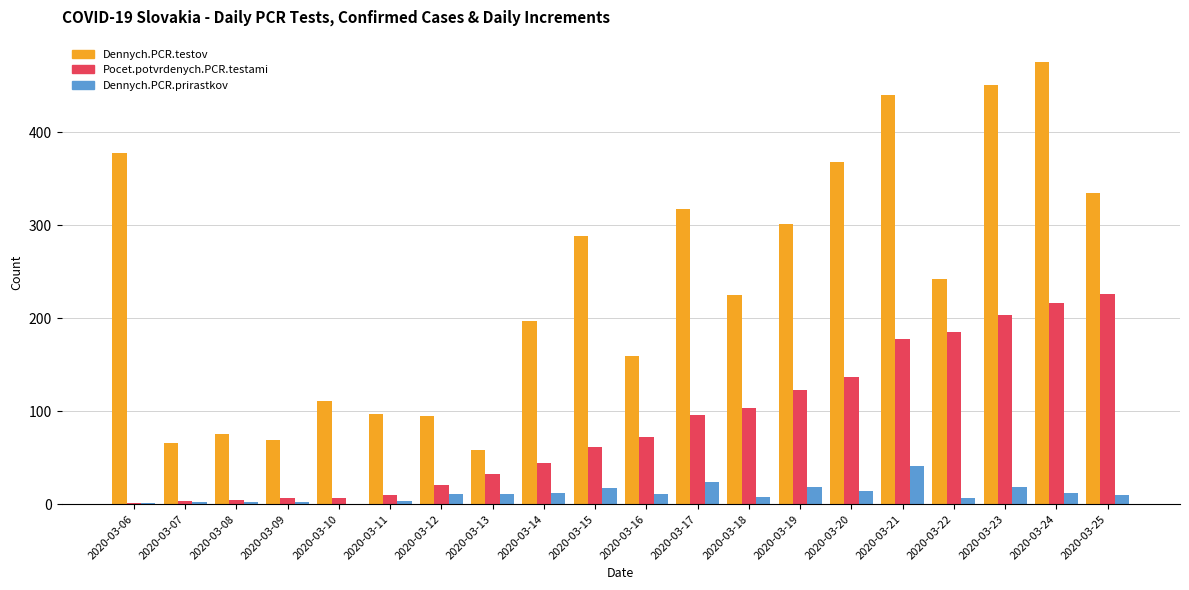

Which series changed the most between 2020-03-07 and 2020-03-14?

Dennych.PCR.testov